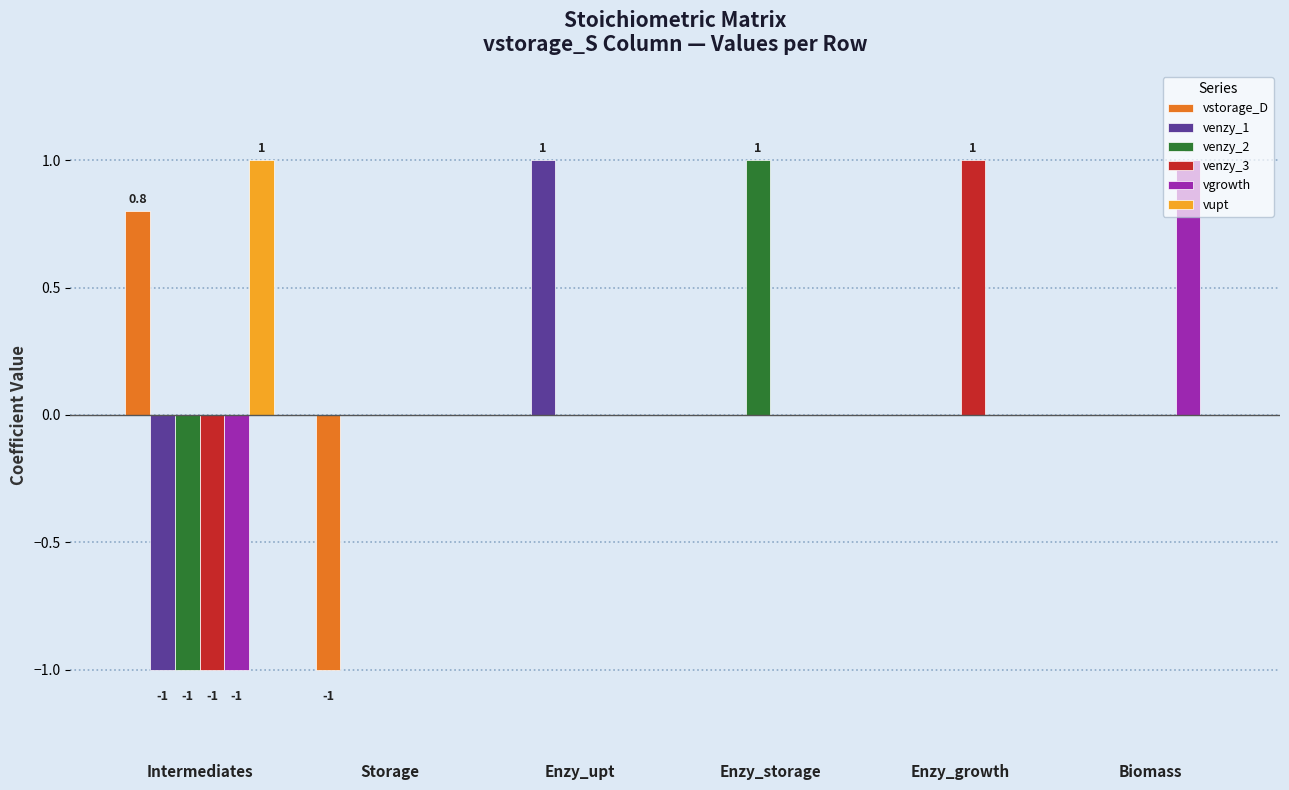

How many groups of bars are there?

6